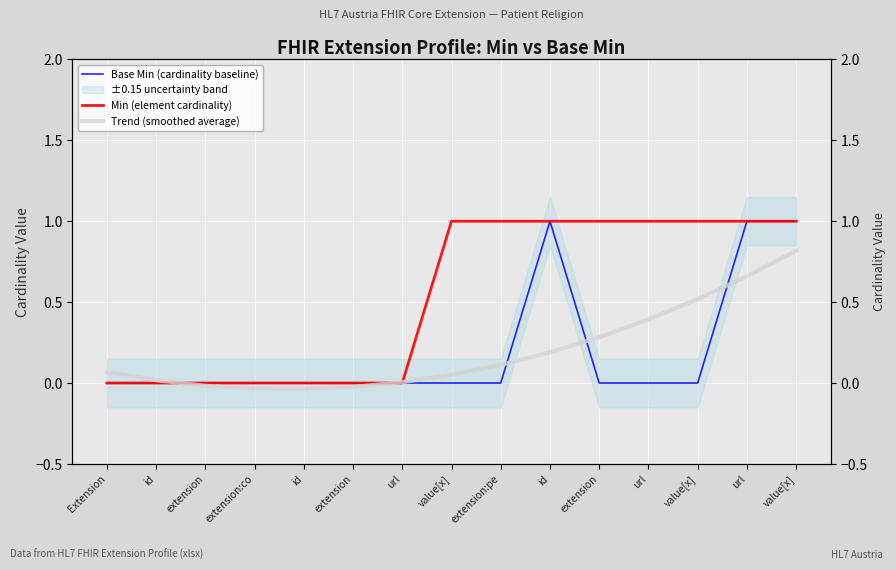

Reading right to left, list all the values displayed in this chart.

Base Min (cardinality baseline): 1.0	1.0	0.0	0.0	0.0	1.0	0.0	0.0	0.0	0.0	0.0	0.0	0.0	0.0	0.0
Min (element cardinality): 1.0	1.0	1.0	1.0	1.0	1.0	1.0	1.0	0.0	0.0	0.0	0.0	0.0	0.0	0.0
Trend (smoothed average): 0.8	0.7	0.5	0.4	0.3	0.2	0.1	0.1	0.0	-0.0	-0.0	-0.0	-0.0	0.0	0.1